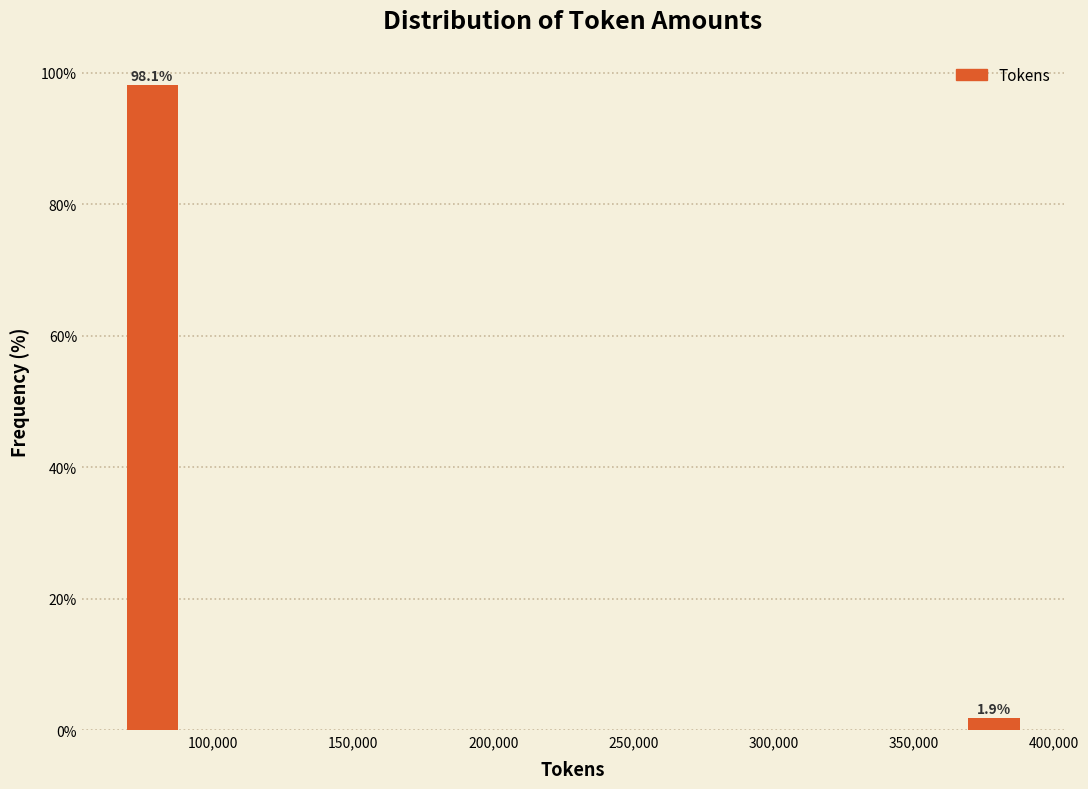

Which range on the x-axis has the tallest bar?

65000 to 90000